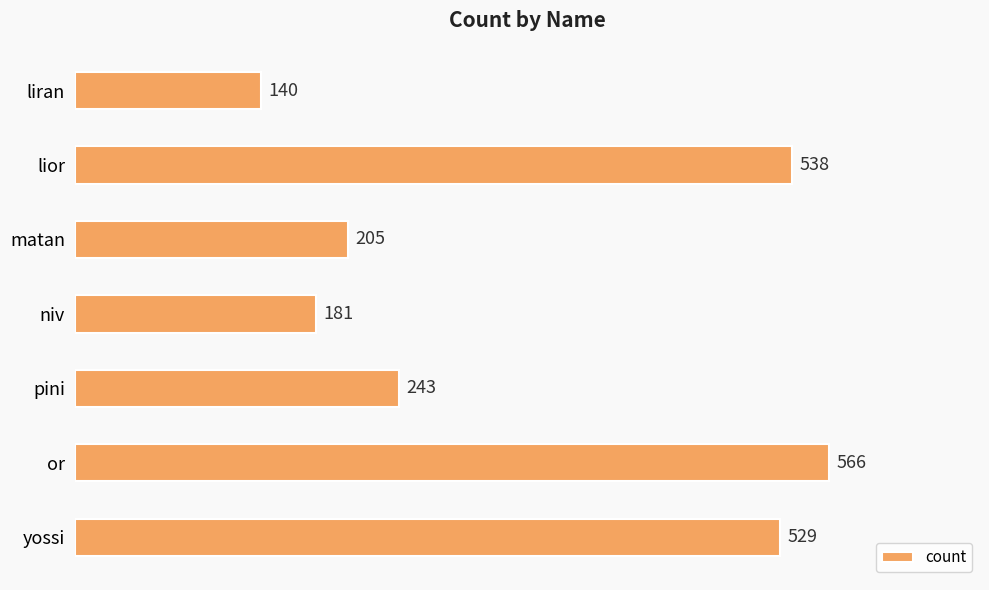

Approximately how many times larger is the value at yossi compared to liran?

3.8